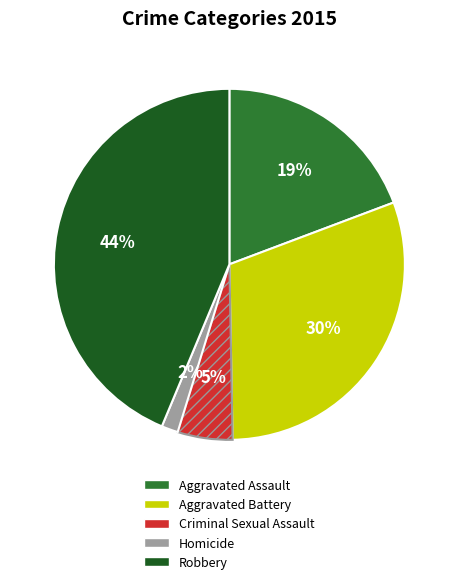

To the nearest percent, what percentage of the pie is Aggravated Assault?

19%